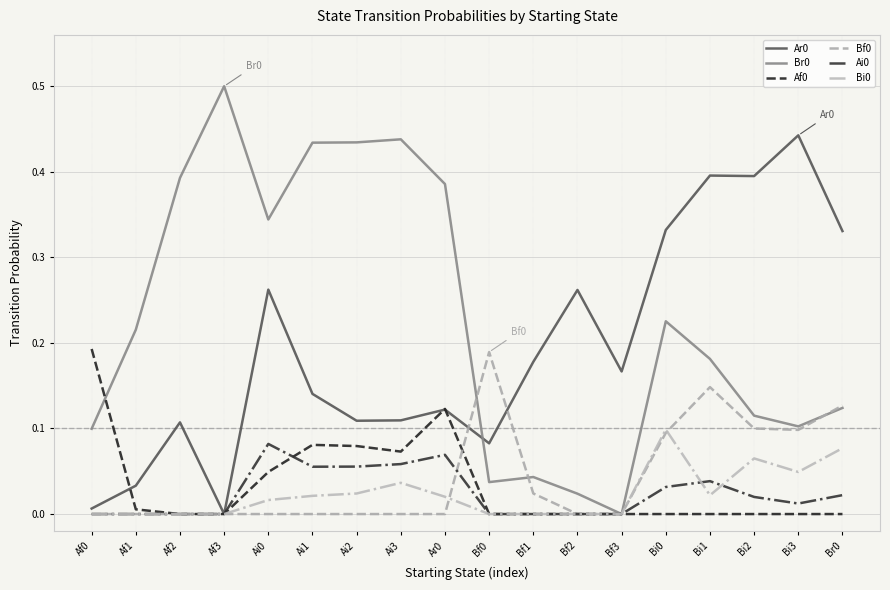

The value of Bi0 at Ai3 is 0.0. True or false?

True